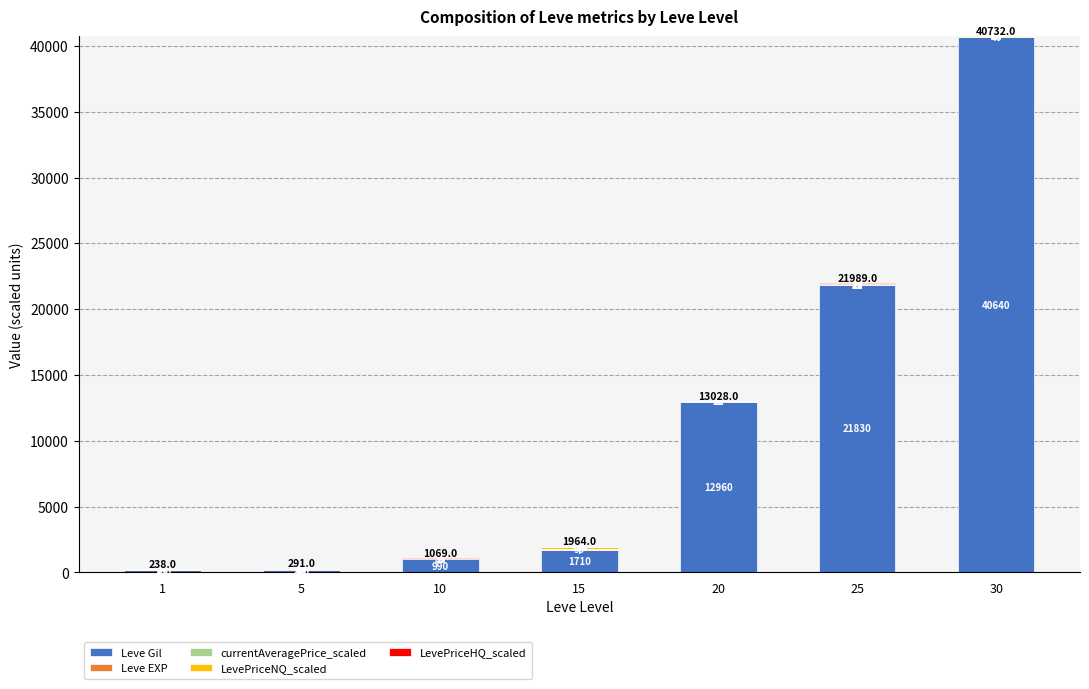

Count the number of data series in this chart.

5